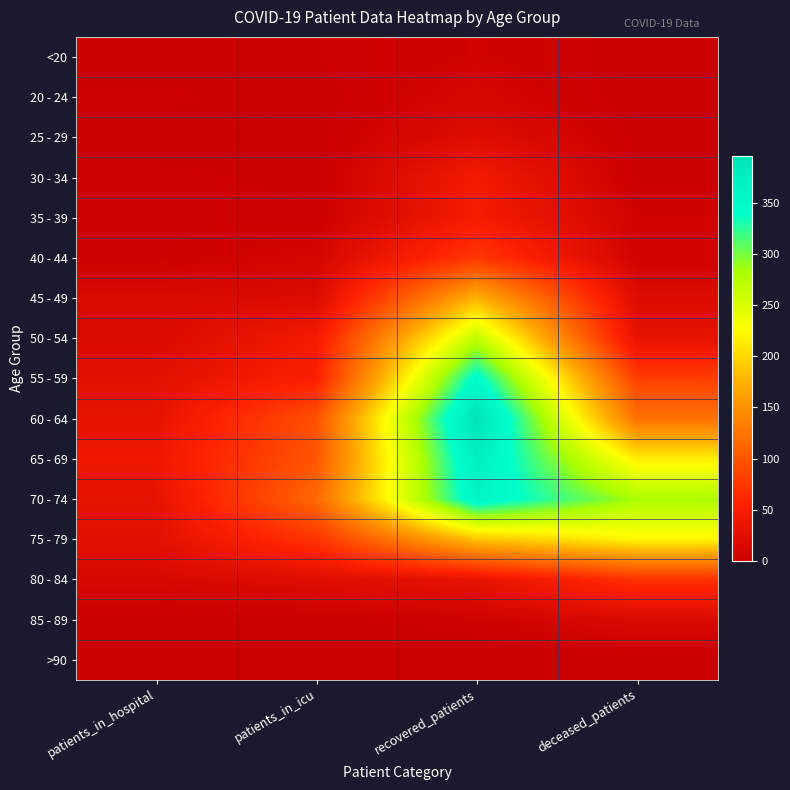

How many distinct data groups are displayed?

16